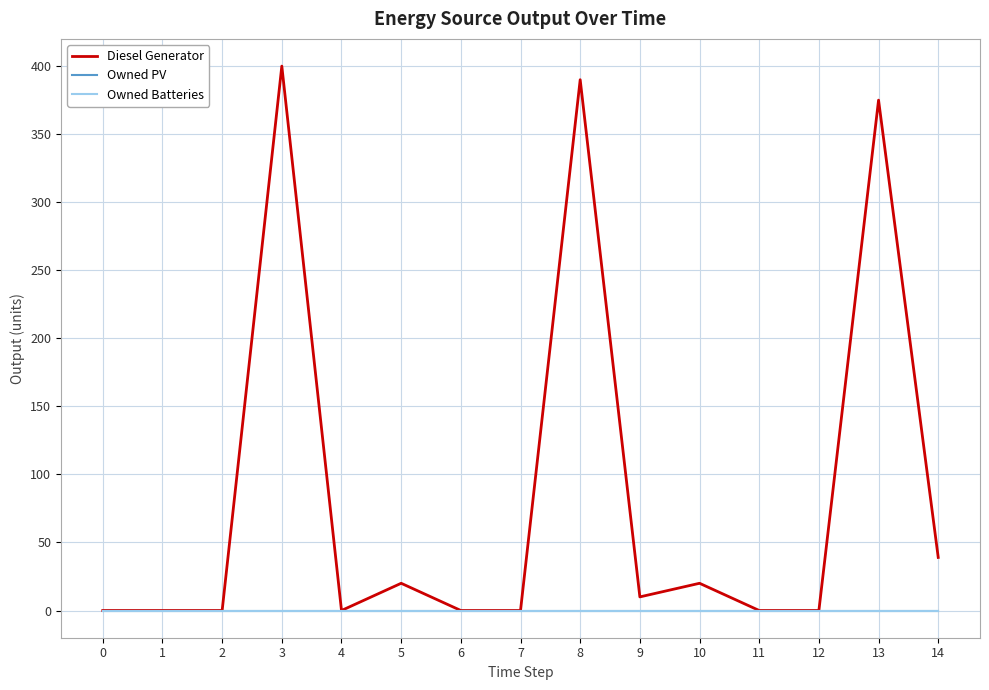

What is the difference between the Diesel Generator values at 8 and 10?

370